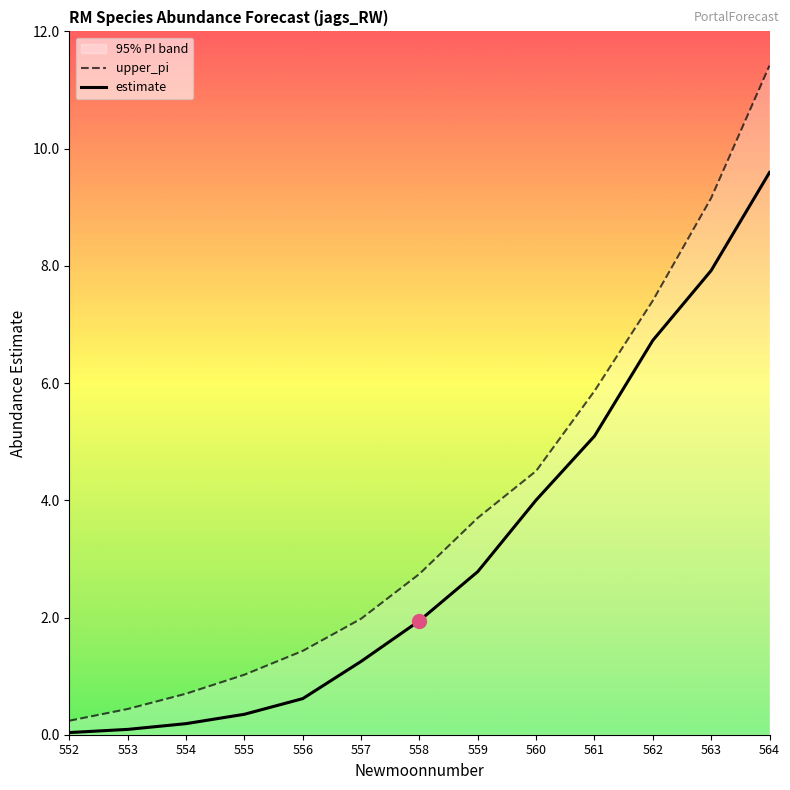

At which category is the sum across all series the highest?

564